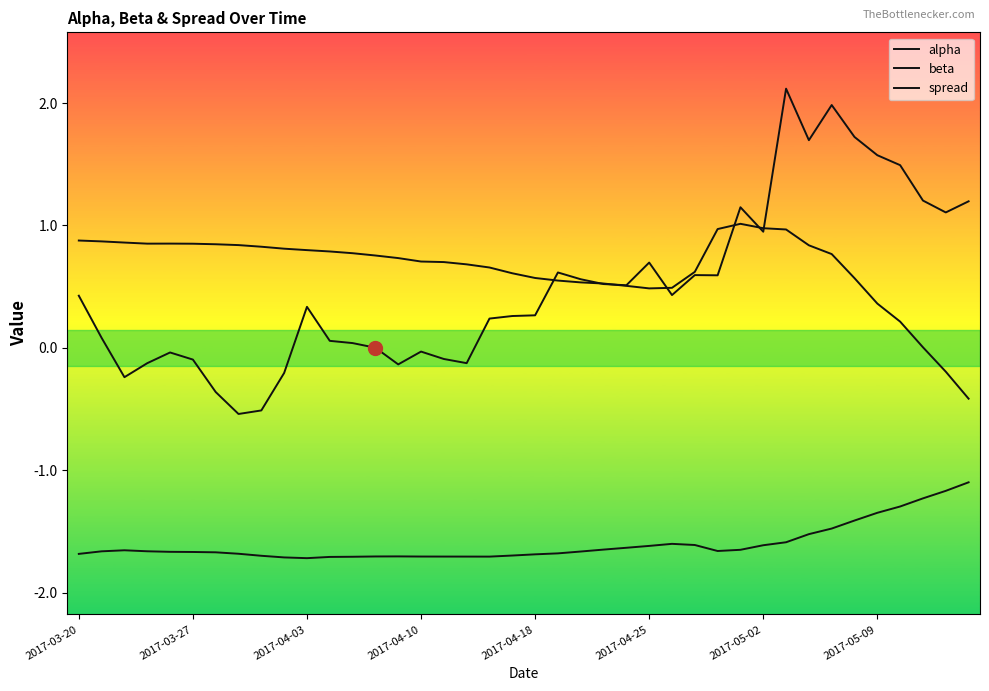

Does the chart have visible grid lines?

No